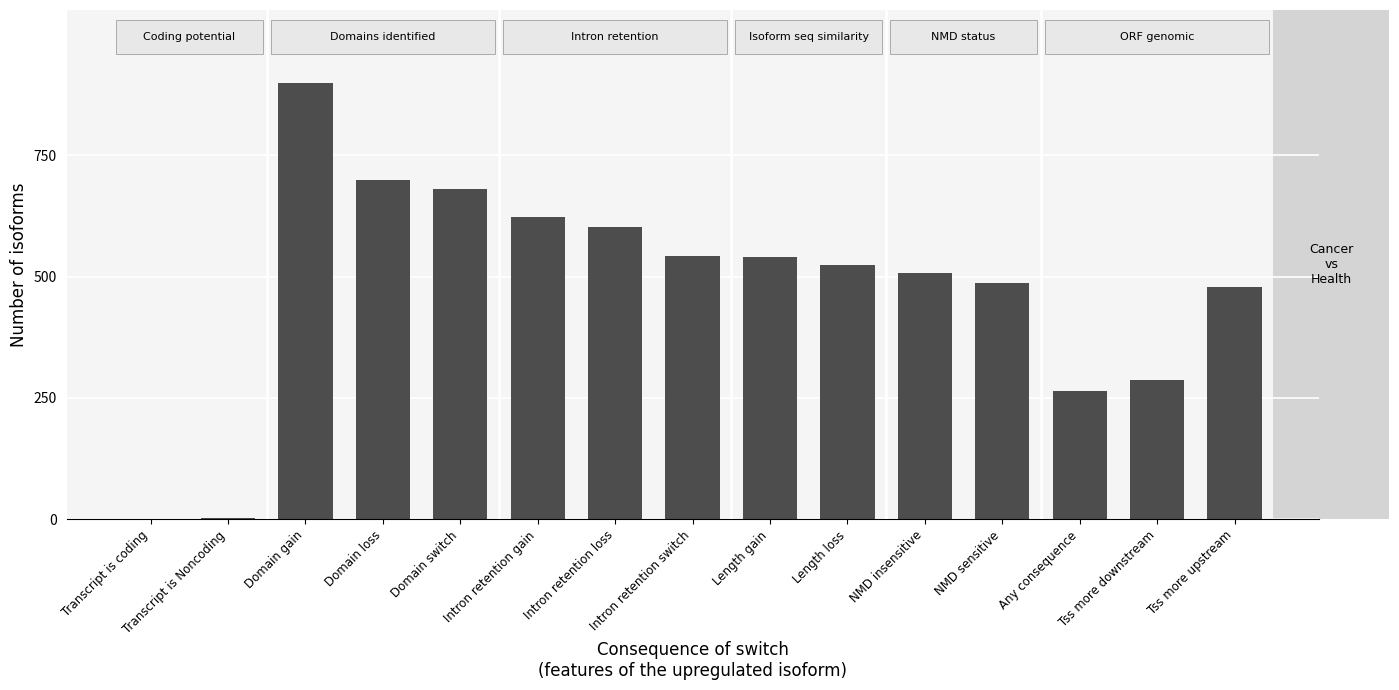

At which category does the chart reach its peak across all series?

Domain gain